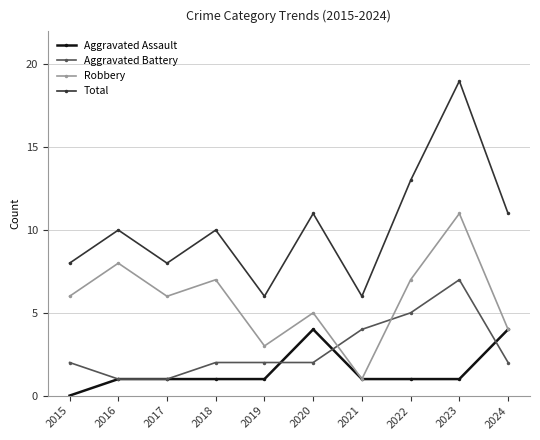

Which series has the largest total across all categories?

Total